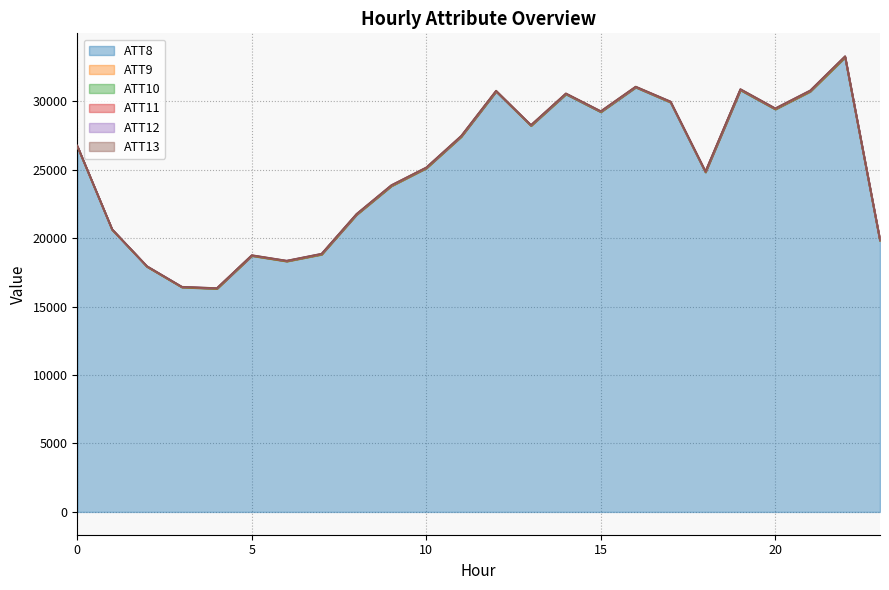

What is the minimum value for ATT8?

16300.0